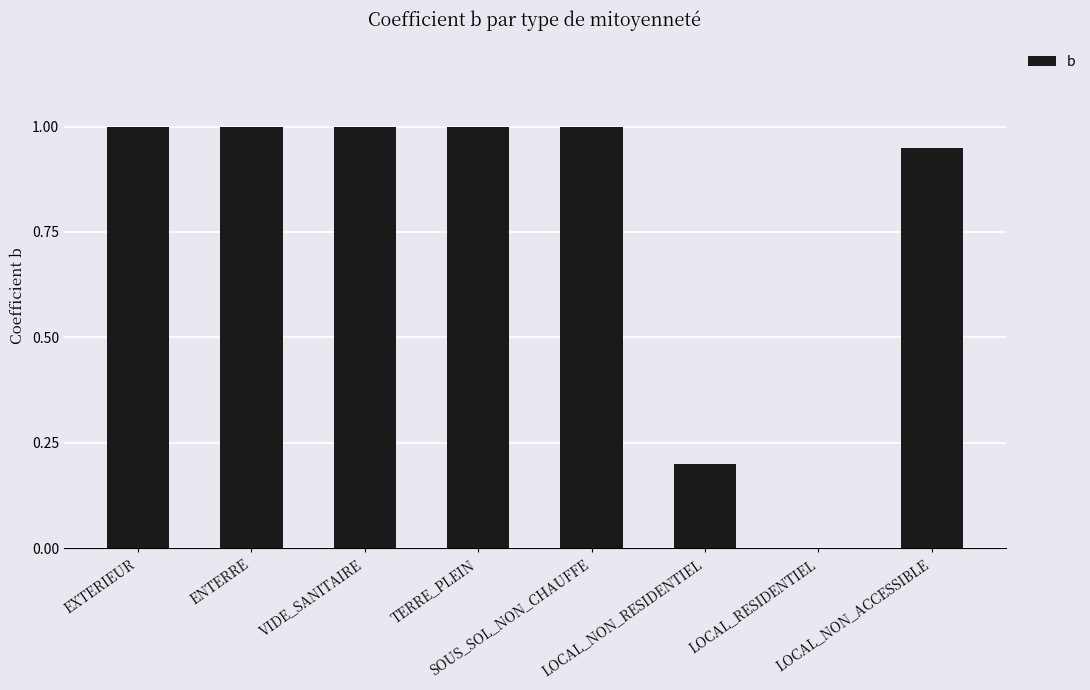

The chart shows a value of 1.3 at ENTERRE. True or false?

False